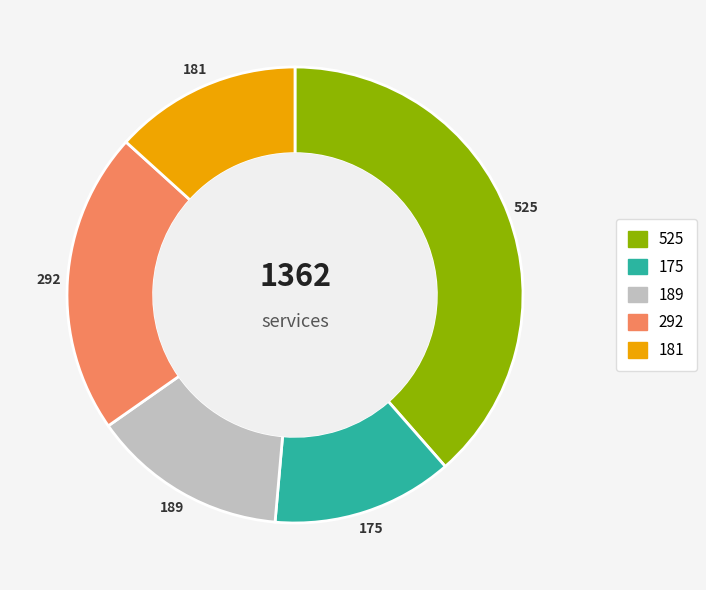

Does any single category account for the majority?

No